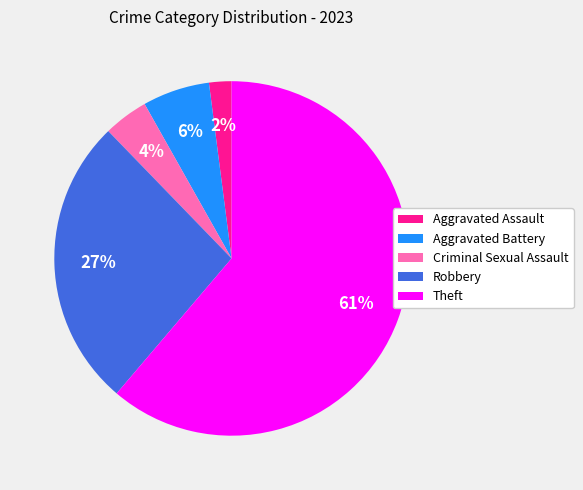

Is it true that Aggravated Assault is 16% of the pie?

False